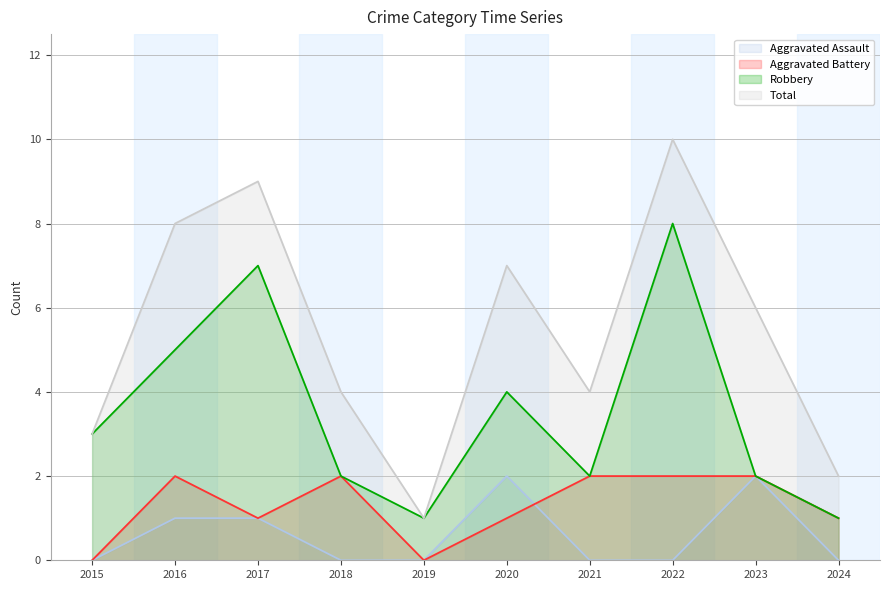

What is the value of the Aggravated Battery point at the 3rd from the left?

1